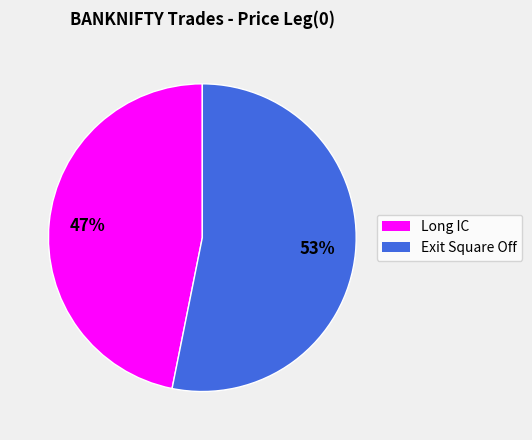

True or false: Exit Square Off accounts for 53% of the total.

True